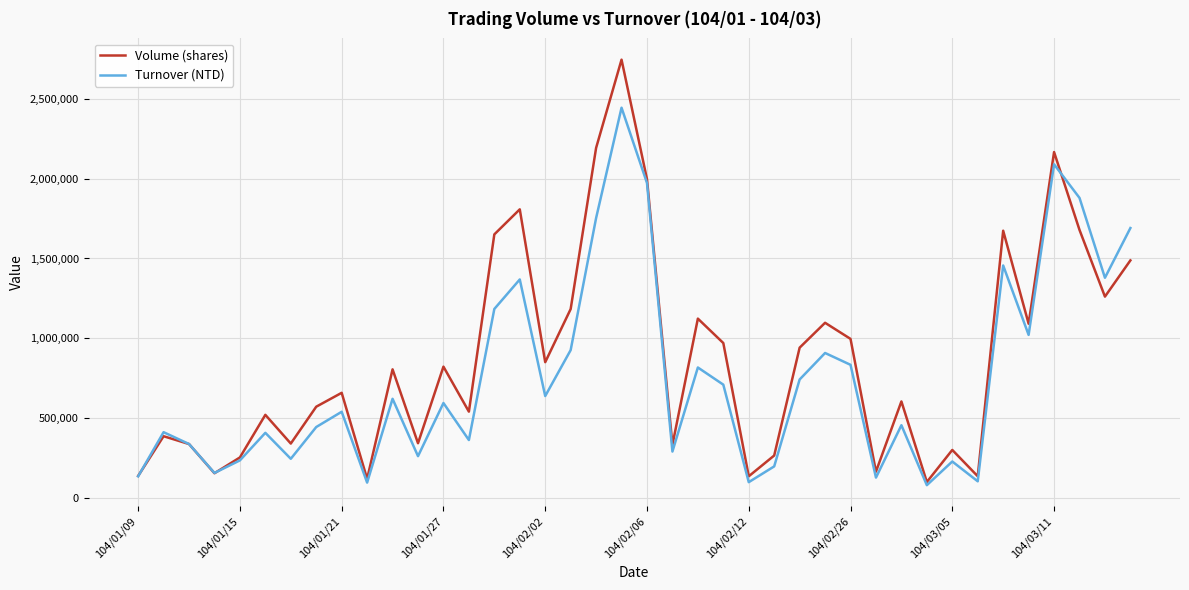

Which series has the largest total across all categories?

Volume (shares)